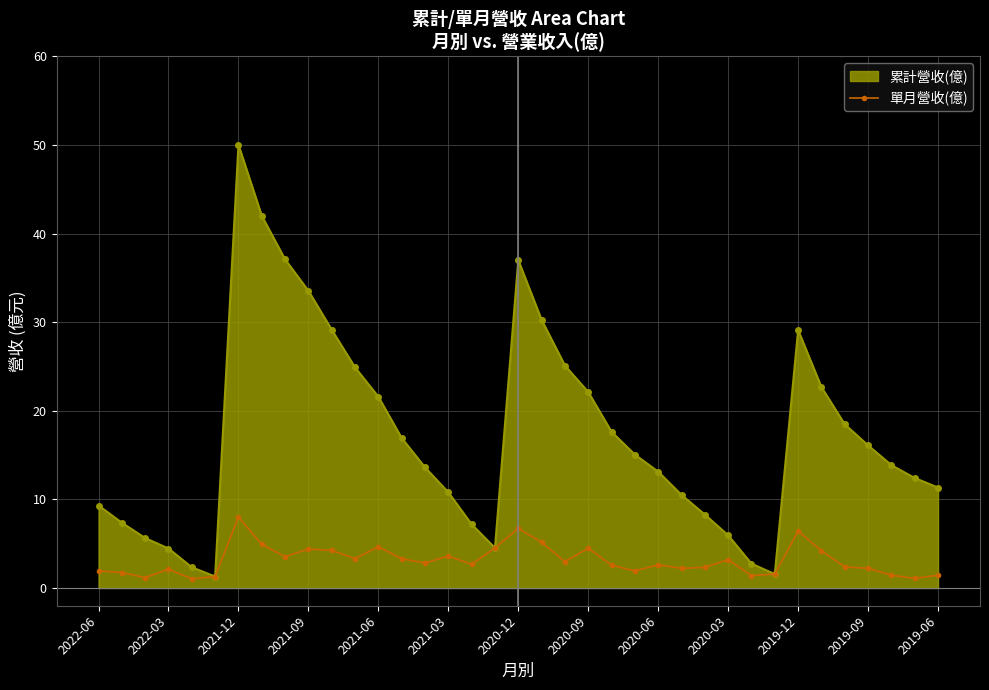

What is the greatest value displayed?

50.0